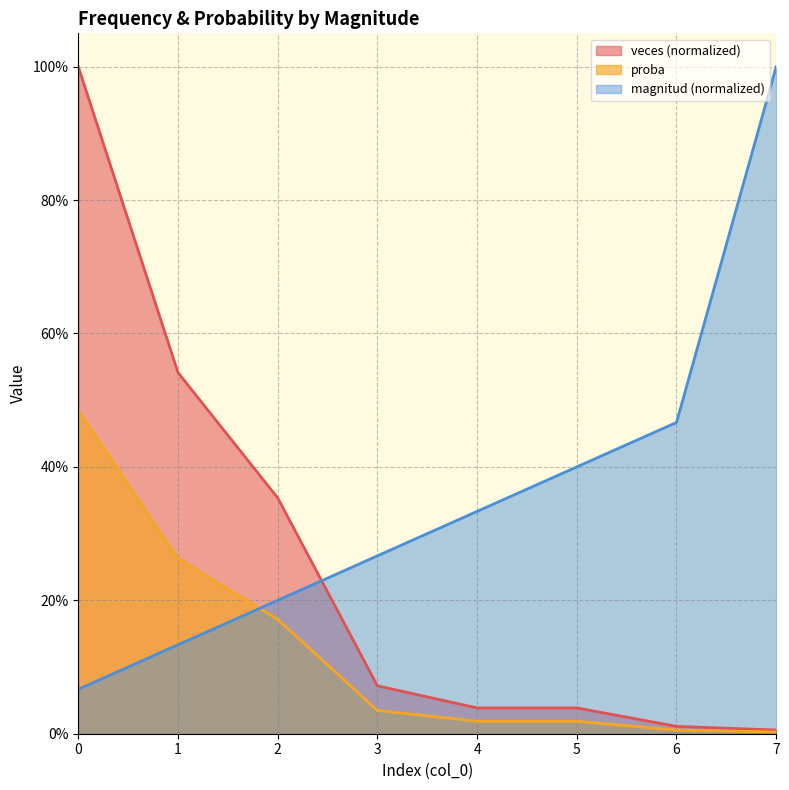

True or false: magnitud and veces intersect in this chart.

True